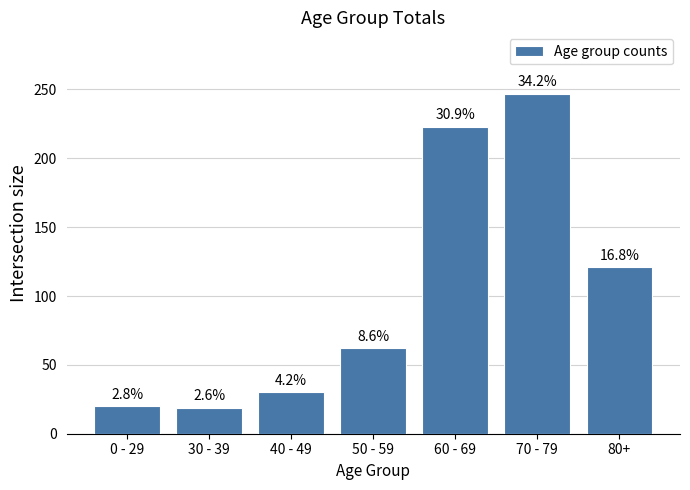

Are the bars horizontal?

No